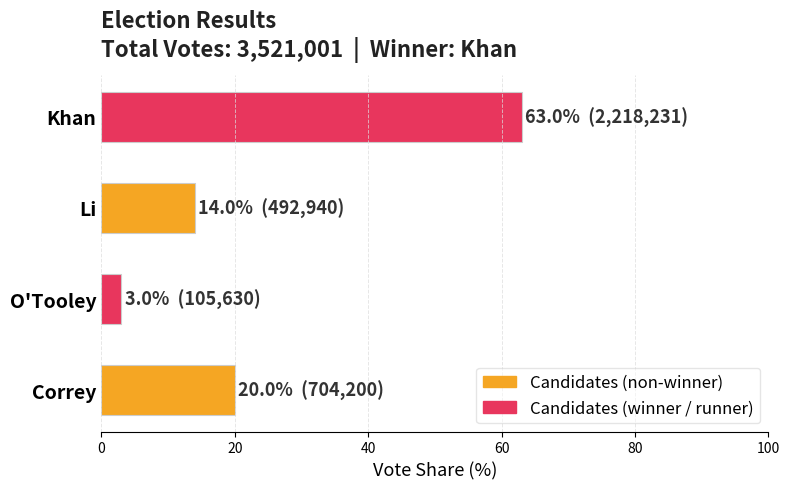

What is the sum of all values?

100